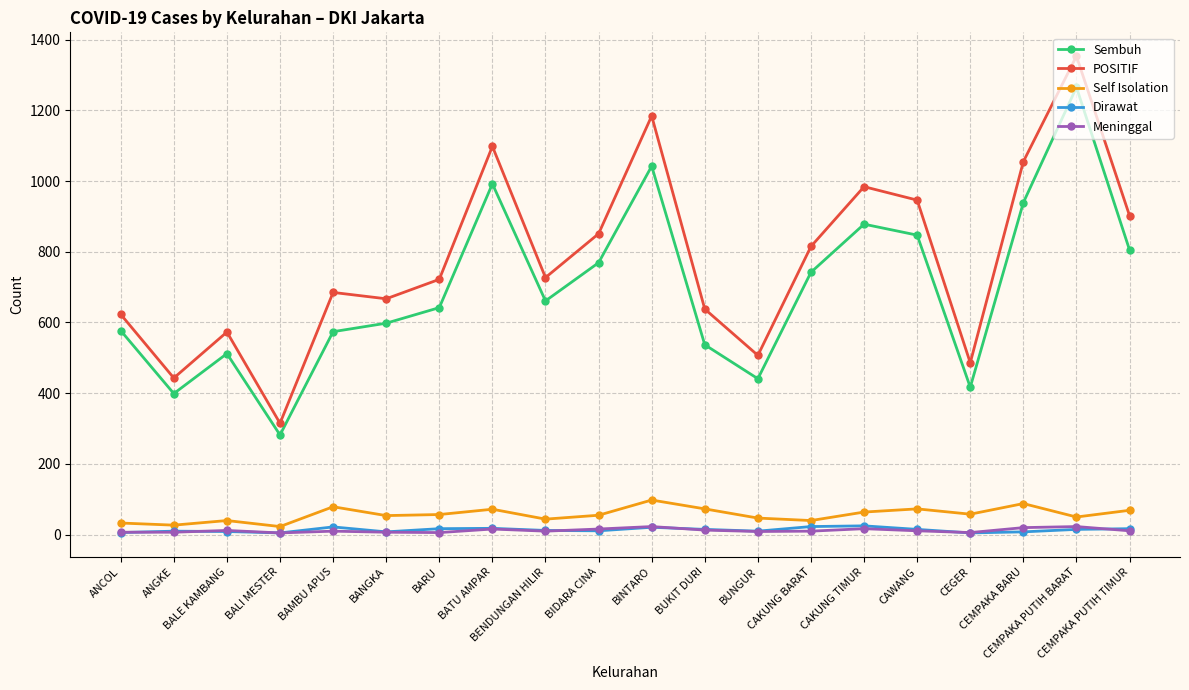

What is the label of the 19th point from the left?

CEMPAKA PUTIH BARAT